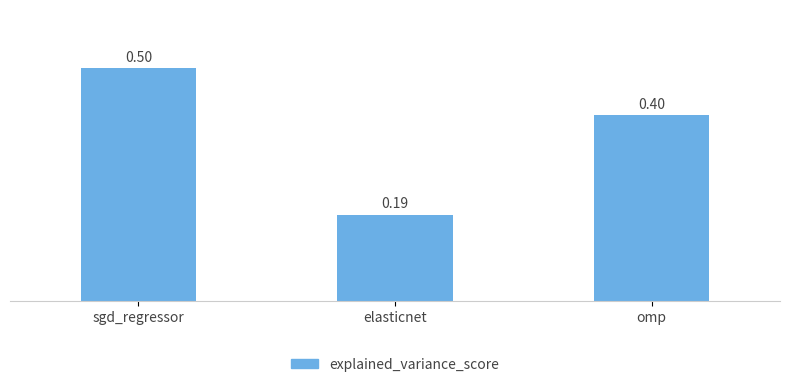

At which category does the chart reach its minimum across all series?

elasticnet